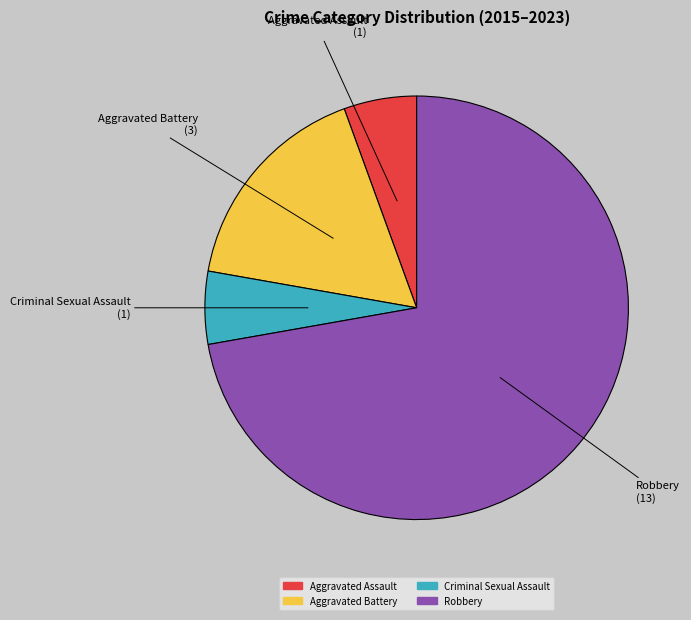

Which slice is the largest?

Robbery